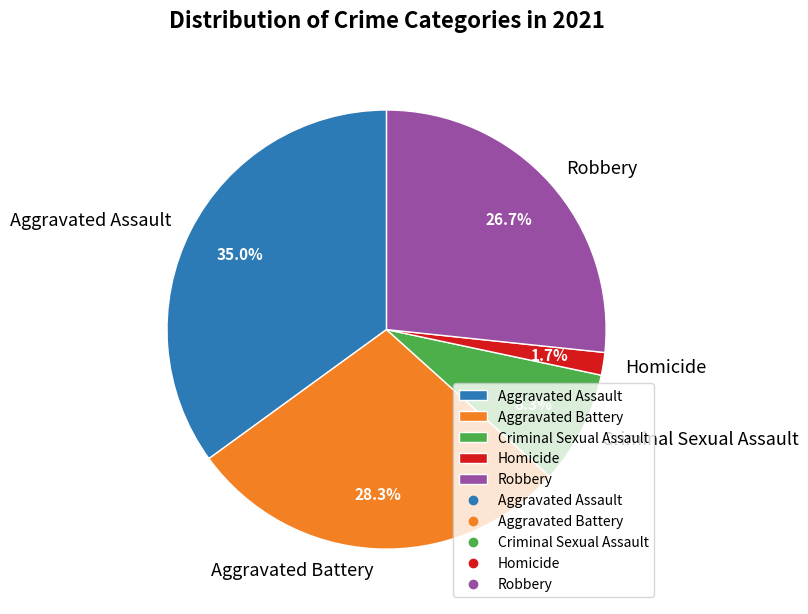

Is the sum of Robbery and Aggravated Assault greater than half?

Yes